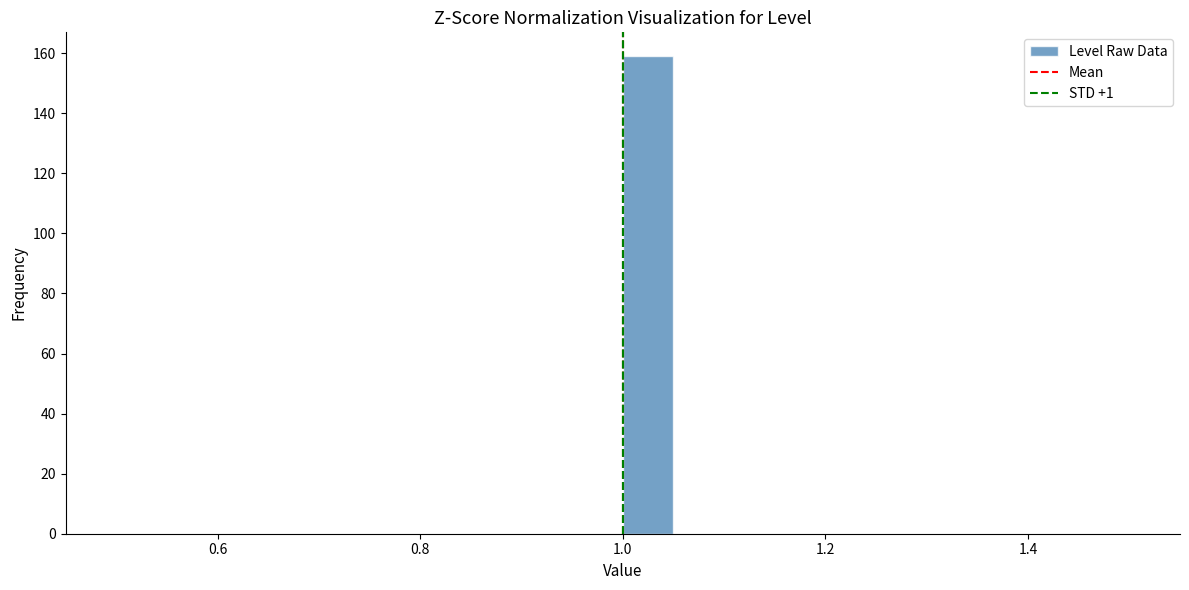

Around what value on the x-axis is the tallest bar? Give the approximate position of its centre, as read against the axis.

1.02